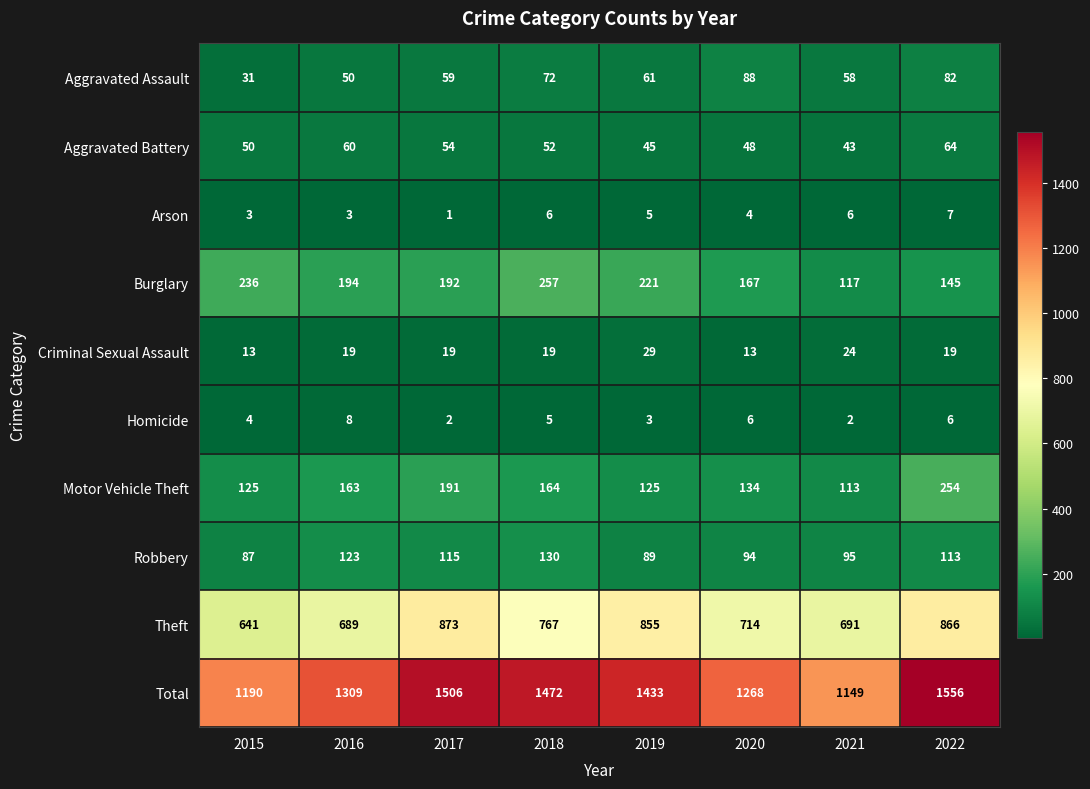

What is the sum of the Arson values at 2022 and 2018?

13